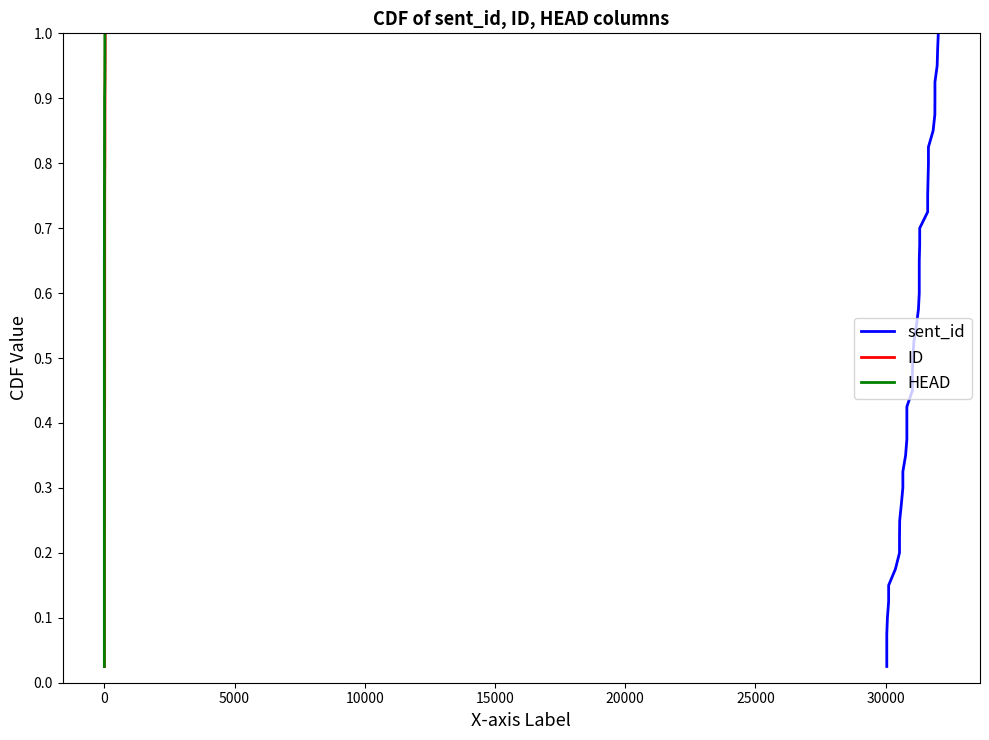

Reading left to right, what are all the values shown in this chart?

sent_id: 0.0	0.1	0.1	0.1	0.1	0.1	0.2	0.2	0.2	0.2	0.3	0.3	0.3	0.3	0.4	0.4	0.4	0.5	0.5	0.5	0.5	0.6	0.6	0.6	0.6	0.7	0.7	0.7	0.7	0.8	0.8	0.8	0.8	0.8	0.9	0.9	0.9	0.9	1.0	1.0
ID: 0.0	0.1	0.1	0.1	0.1	0.1	0.2	0.2	0.2	0.2	0.3	0.3	0.3	0.3	0.4	0.4	0.4	0.5	0.5	0.5	0.5	0.6	0.6	0.6	0.6	0.7	0.7	0.7	0.7	0.8	0.8	0.8	0.8	0.8	0.9	0.9	0.9	0.9	1.0	1.0
HEAD: 0.0	0.1	0.1	0.1	0.1	0.1	0.2	0.2	0.2	0.2	0.3	0.3	0.3	0.3	0.4	0.4	0.4	0.5	0.5	0.5	0.5	0.6	0.6	0.6	0.6	0.7	0.7	0.7	0.7	0.8	0.8	0.8	0.8	0.8	0.9	0.9	0.9	0.9	1.0	1.0